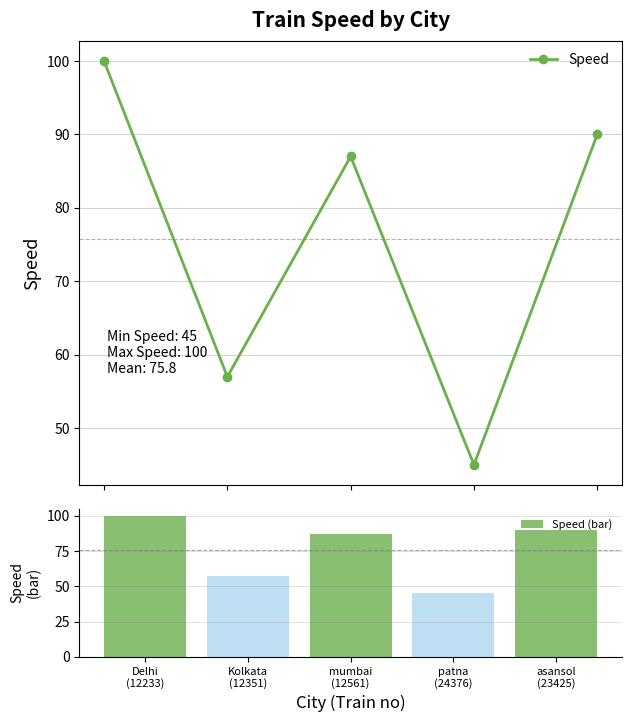

Which series changed the most between Delhi
(12233) and Kolkata
(12351)?

Speed